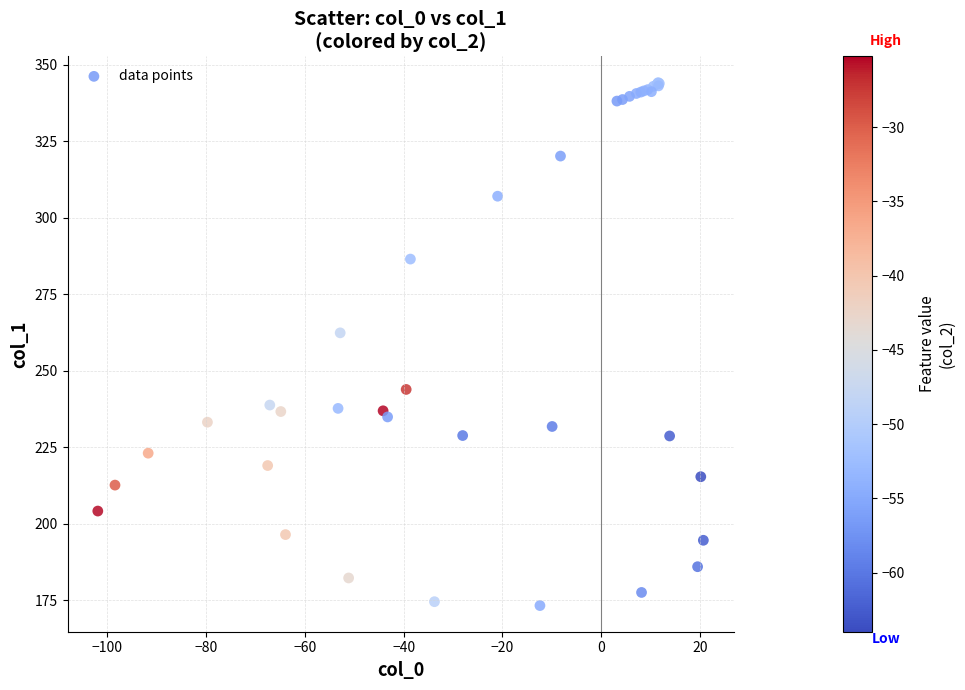

What Y value in the scatter plot is closest to 258?

262.4